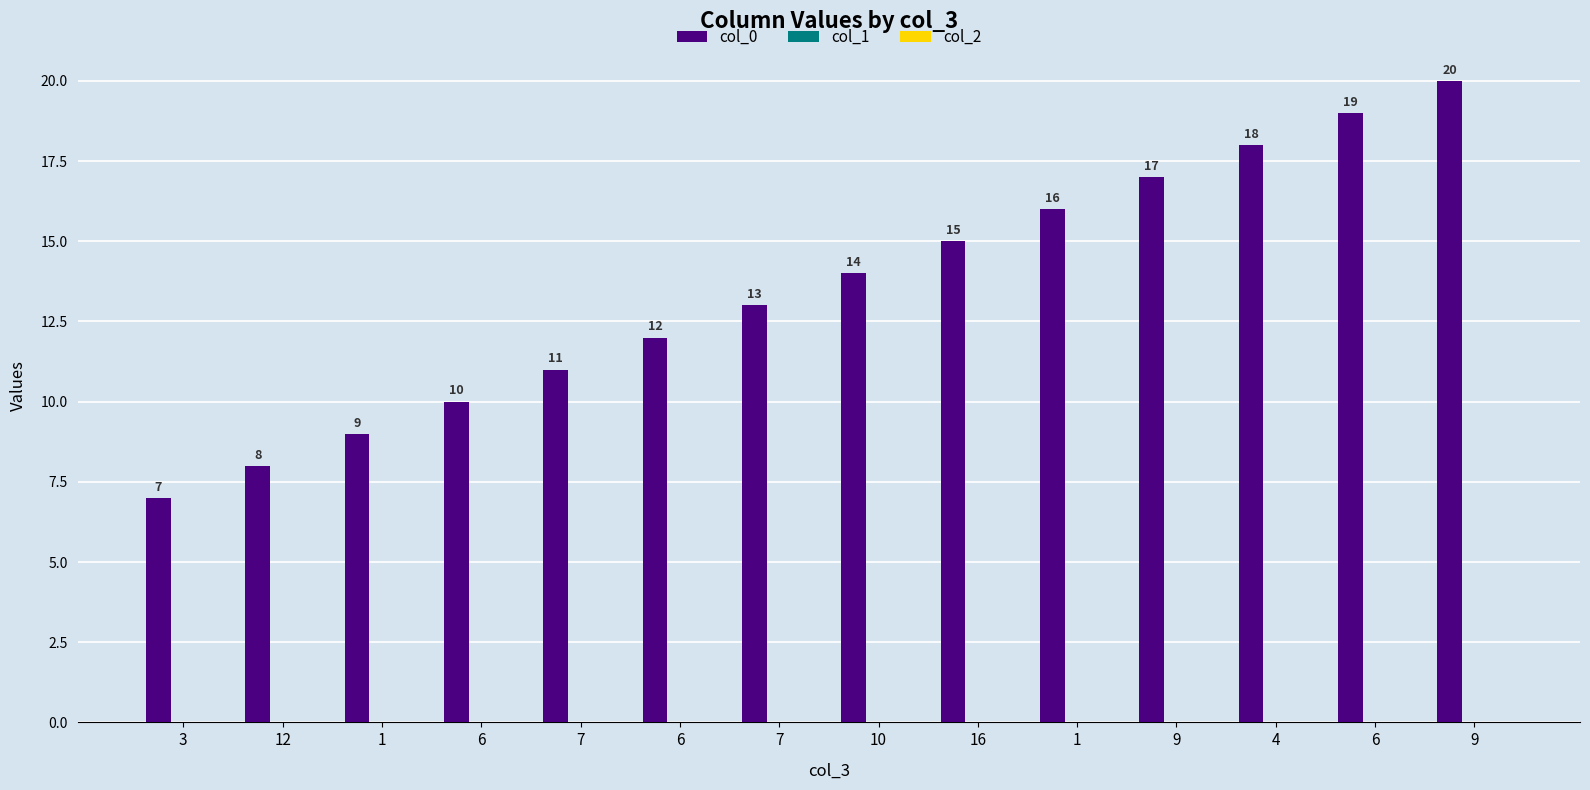

How many bars are there in total?

14